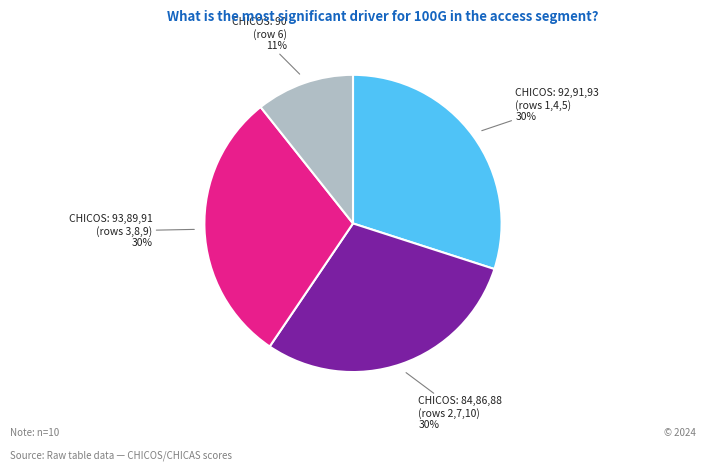

Is there a majority slice in this chart?

No